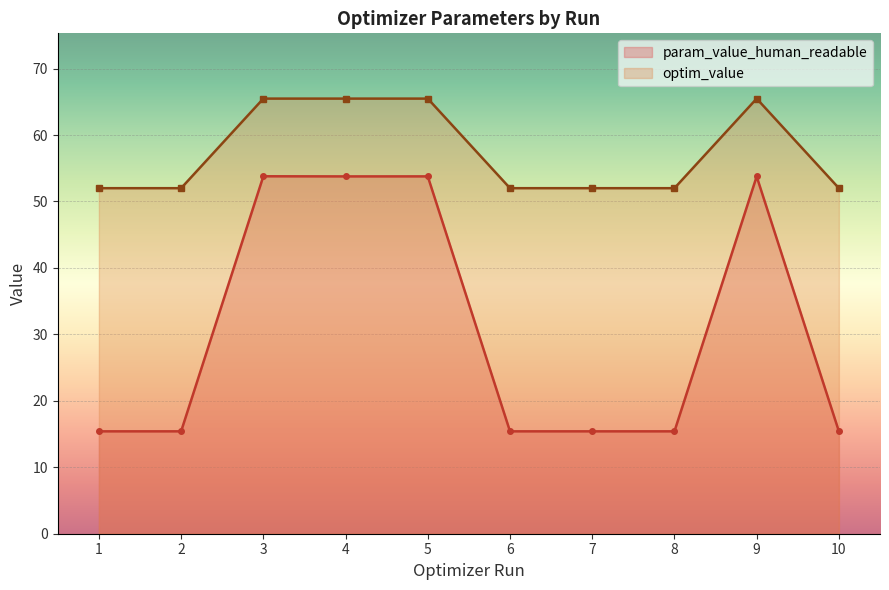

Reading left to right, extract all data points from this chart.

param_value_human_readable: 1=15.4	2=15.4	3=53.8	4=53.8	5=53.8	6=15.4	7=15.4	8=15.4	9=53.8	10=15.4
optim_value: 1=52.0	2=52.0	3=65.5	4=65.5	5=65.5	6=52.0	7=52.0	8=52.0	9=65.5	10=52.0